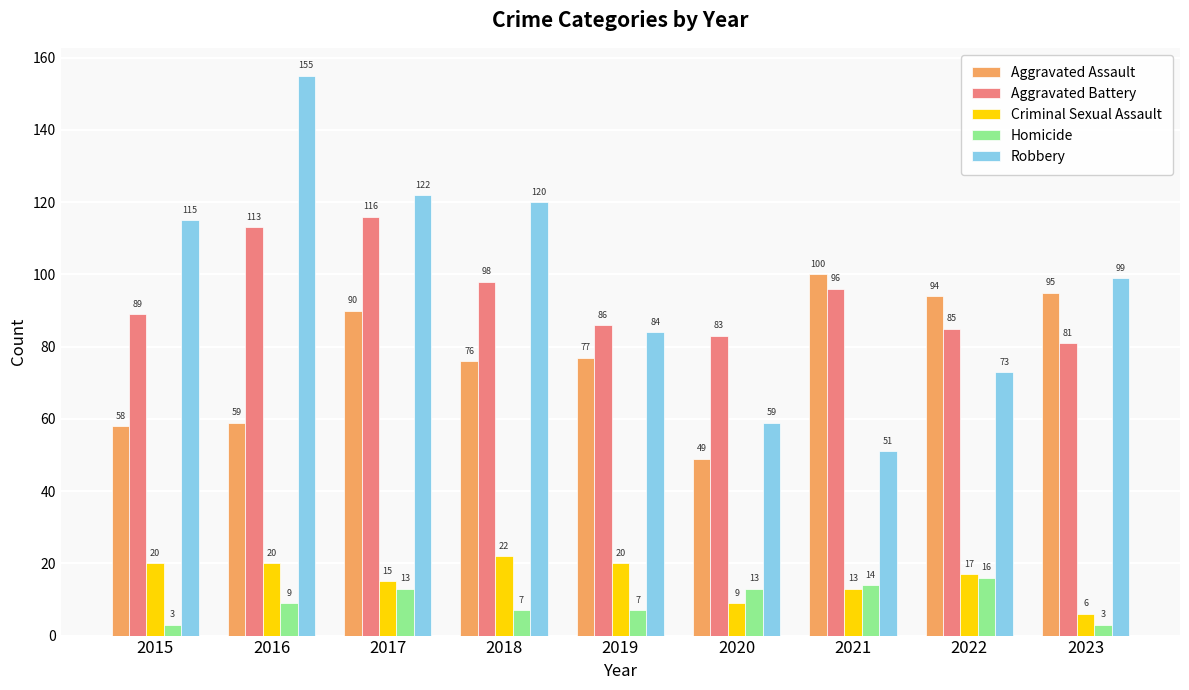

At which label is Aggravated Battery closest to 98?

2018